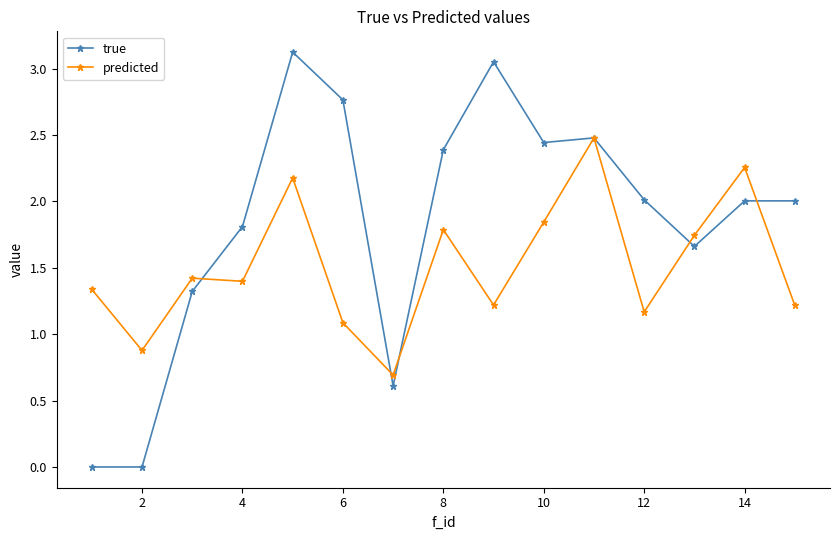

True or false: predicted has more than 2 points higher than both neighbors.

True